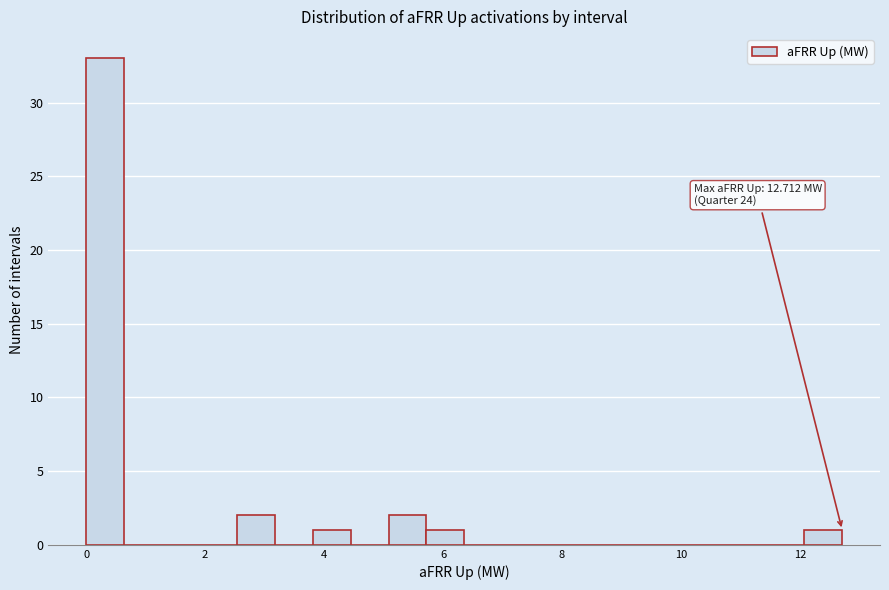

Around what value on the x-axis is the tallest bar? Give the approximate position of its centre, as read against the axis.

0.4